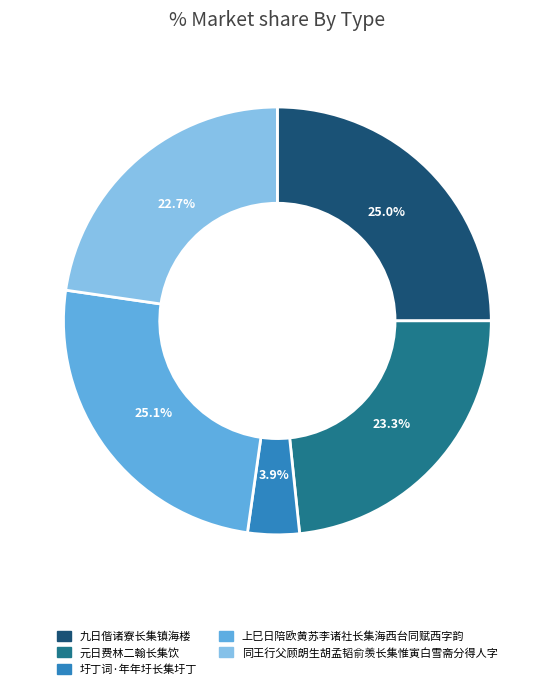

How much of the chart is everything except 元日费林二翰长集饮?

76.7%